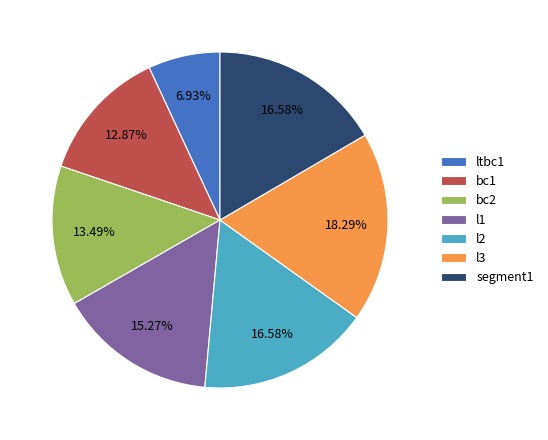

What percentage is the segment1 slice, to the nearest percent?

17%